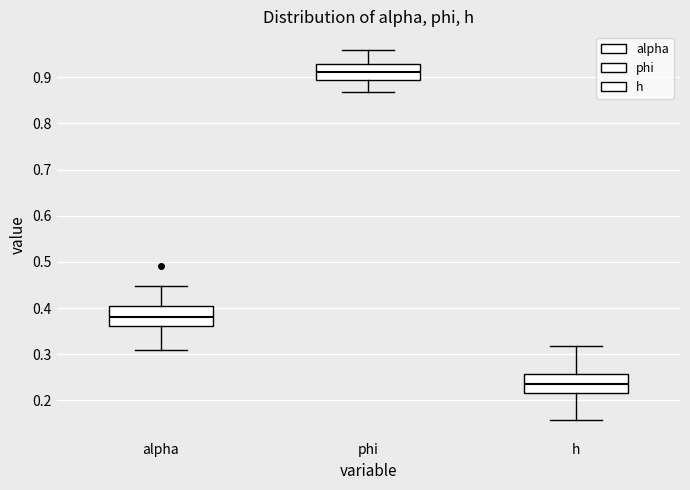

Reading left to right, read every box against the y-axis: the position of its median line, the range the box covers, and the ends of its whiskers. The values are not printed on the chart, so give them approximately, as read against the axis.

alpha: median 0.38, box 0.36 to 0.40, whiskers 0.31 to 0.45
phi: median 0.91, box 0.89 to 0.93, whiskers 0.87 to 0.96
h: median 0.24, box 0.22 to 0.26, whiskers 0.16 to 0.32